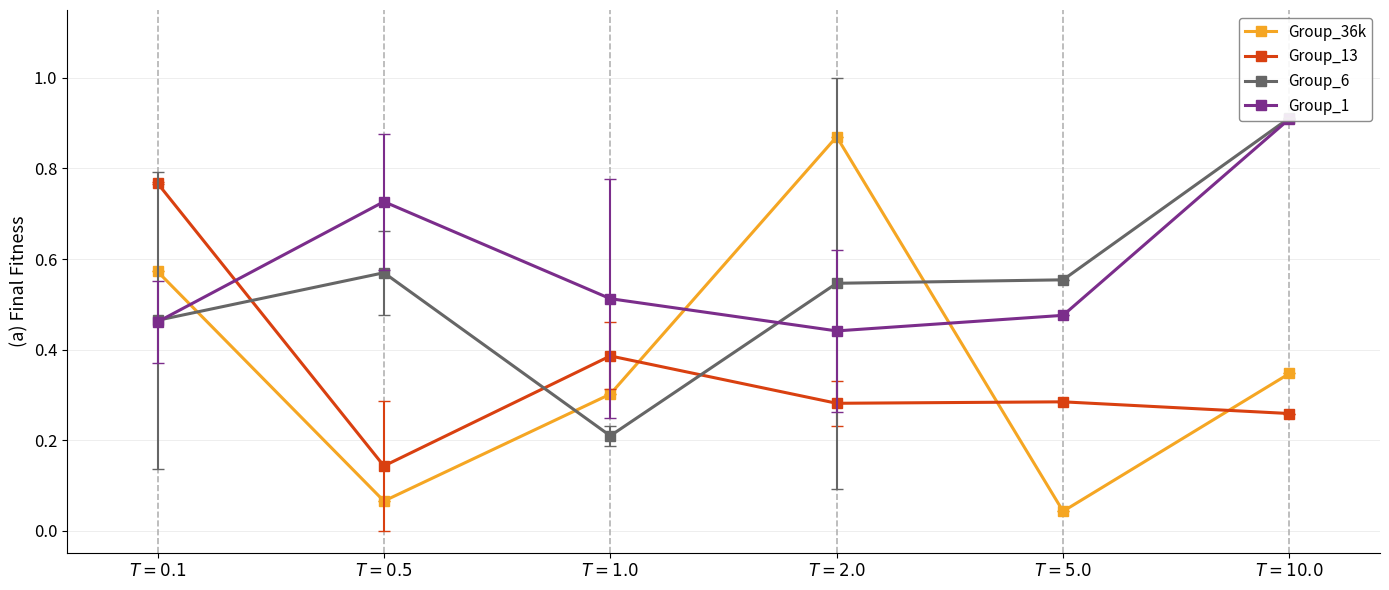

Count the number of data series in this chart.

4